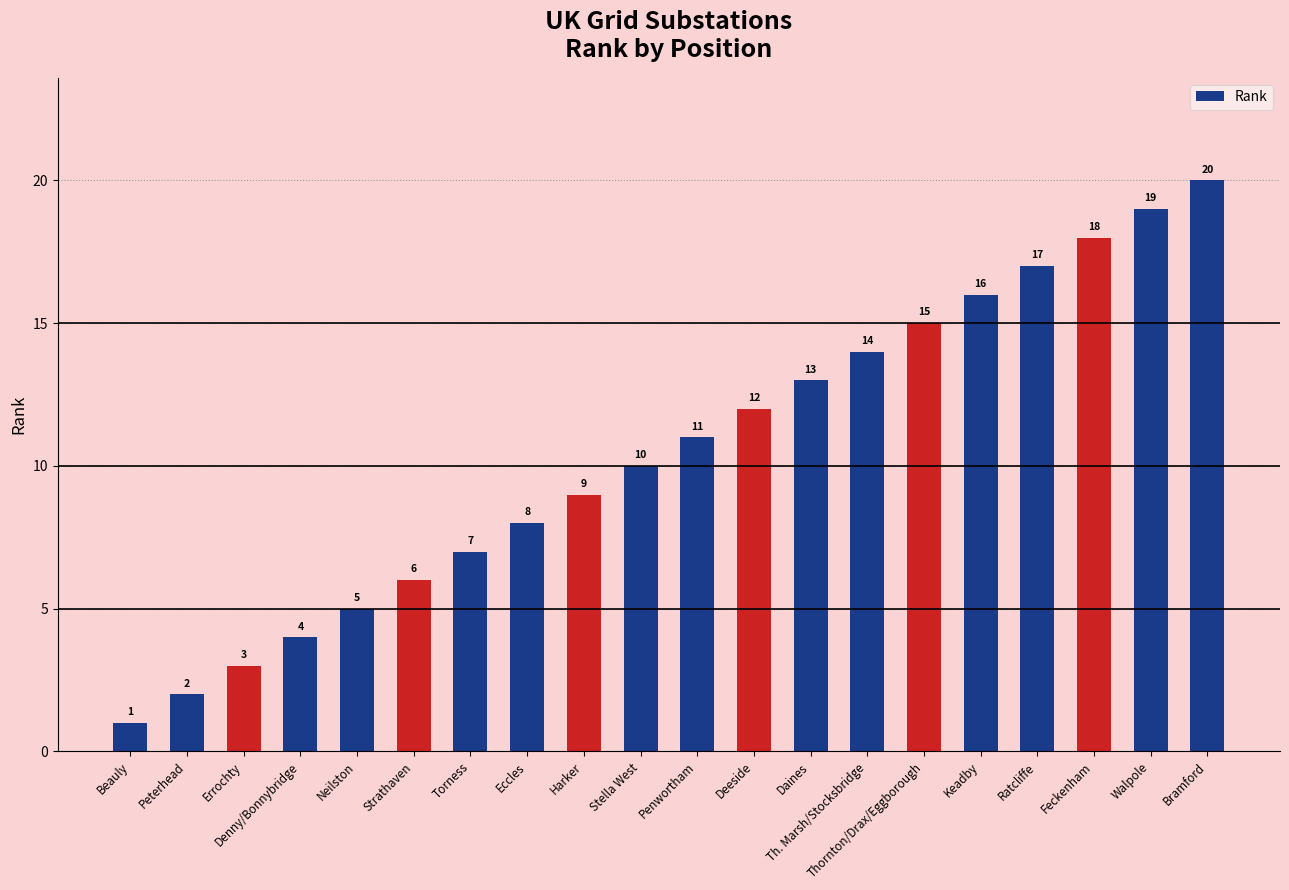

What is the sum of the values at Eccles and Deeside?

20